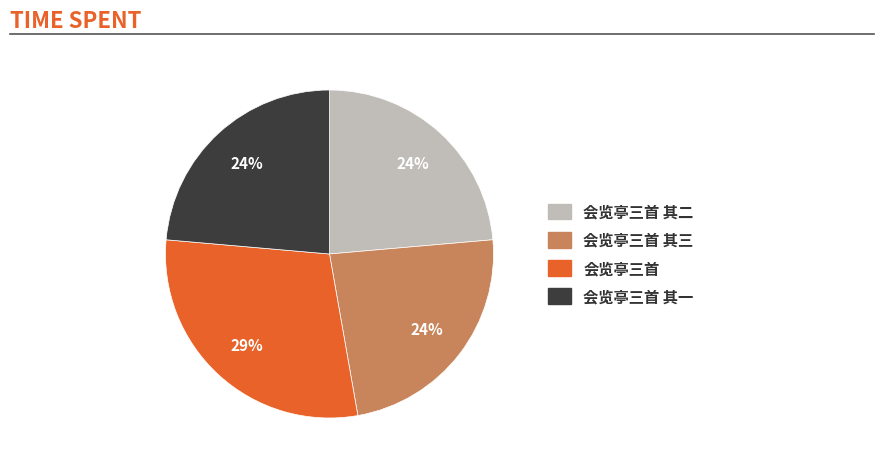

Does any single category account for the majority?

No